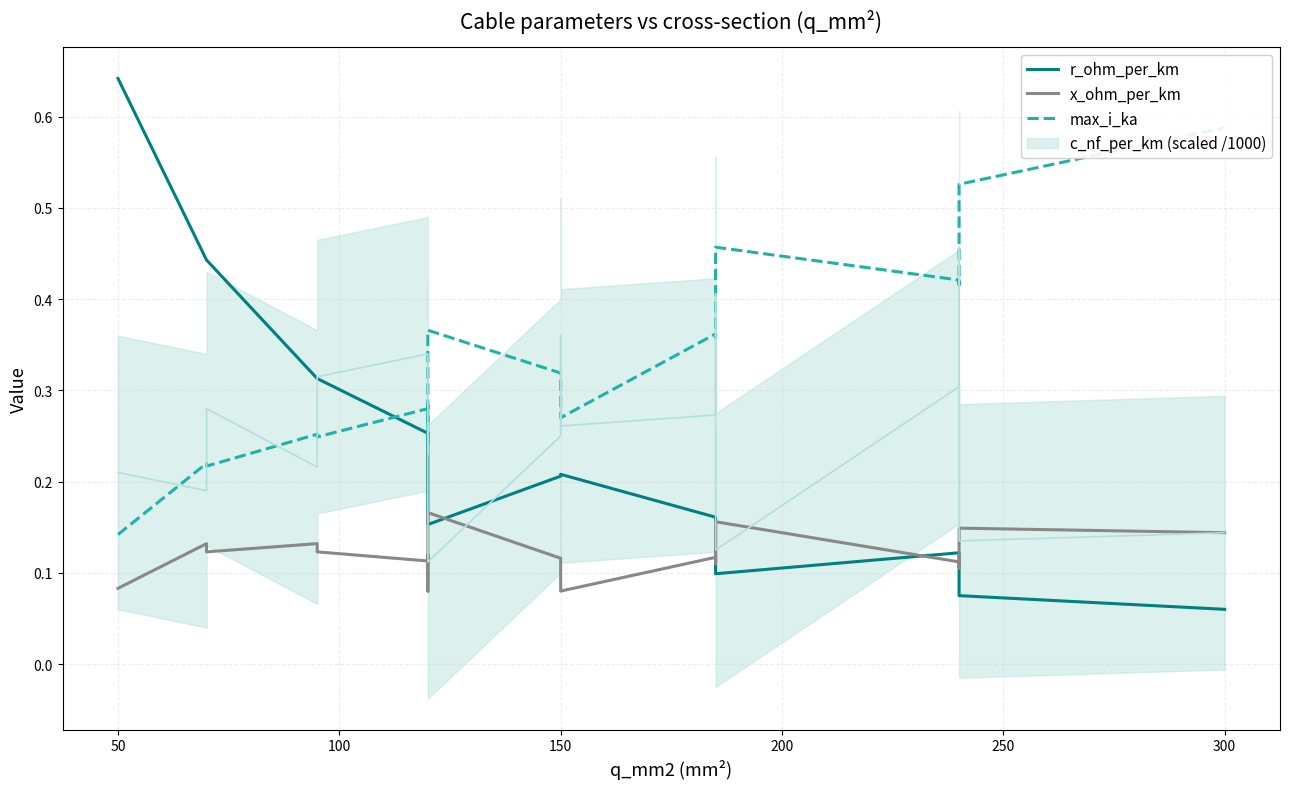

Count the r_ohm_per_km values in the range 0 to 1.

19